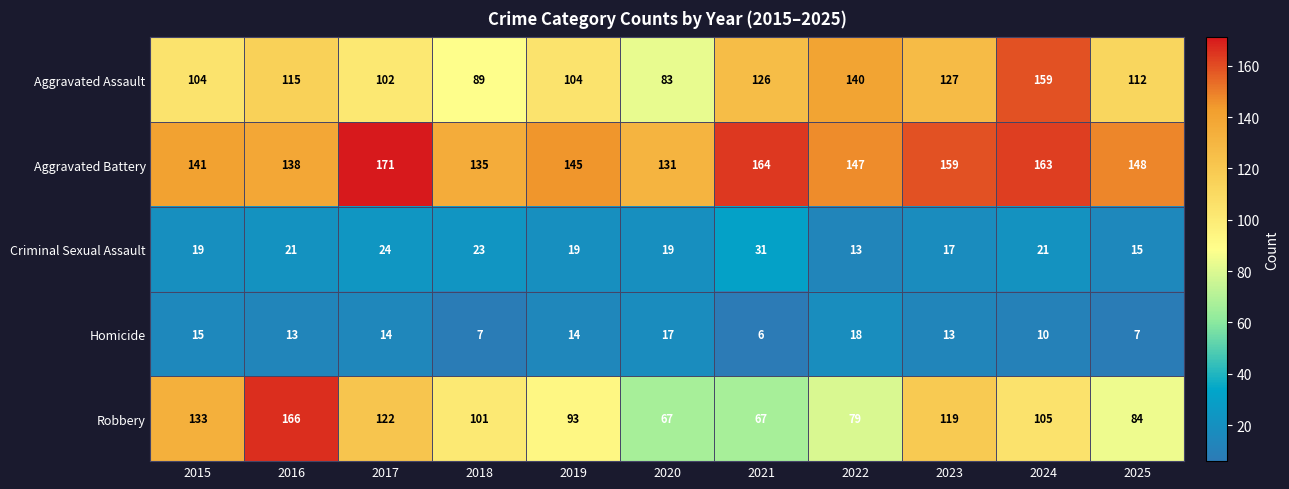

At how many categories does at least one series exceed 105?

11